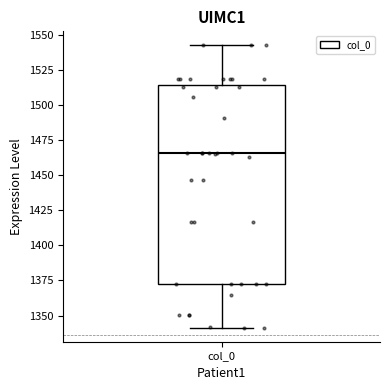

Where is the lower edge of the box for col_0 on the y-axis? The values are not printed on the chart, so give them approximately, as read against the axis.

1370